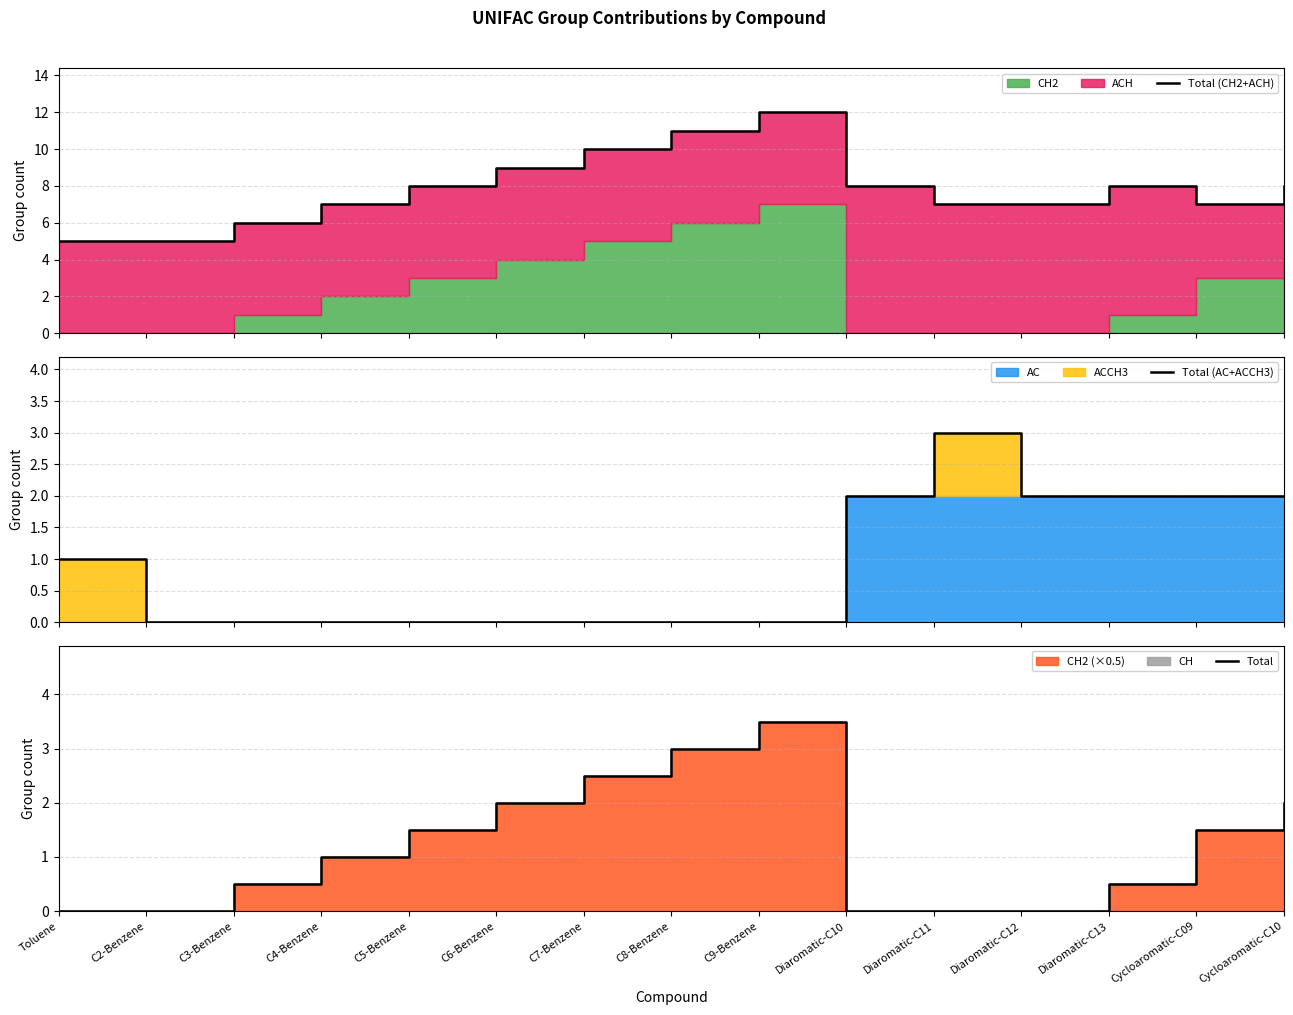

True or false: Total (CH2+ACH) has a value of 17.5 at C9-Benzene.

False